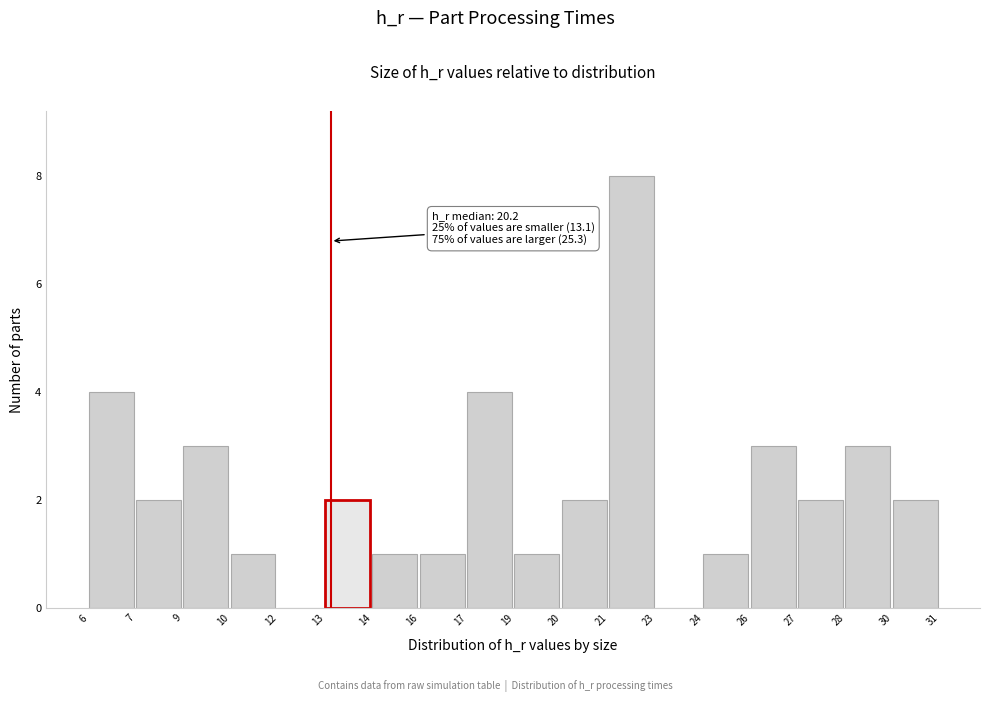

Reading left to right, extract all data points from this chart.

6=4	7=2	9=3	10=1	12=0	13=2	14=1	16=1	17=4	19=1	20=2	21=8	23=0	24=1	26=3	27=2	28=3	30=2